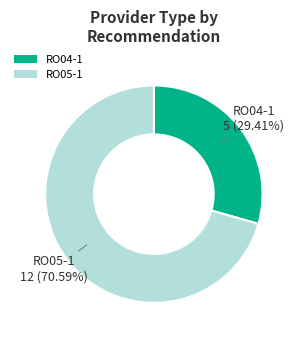

Is there any slice that represents more than half of the pie?

Yes